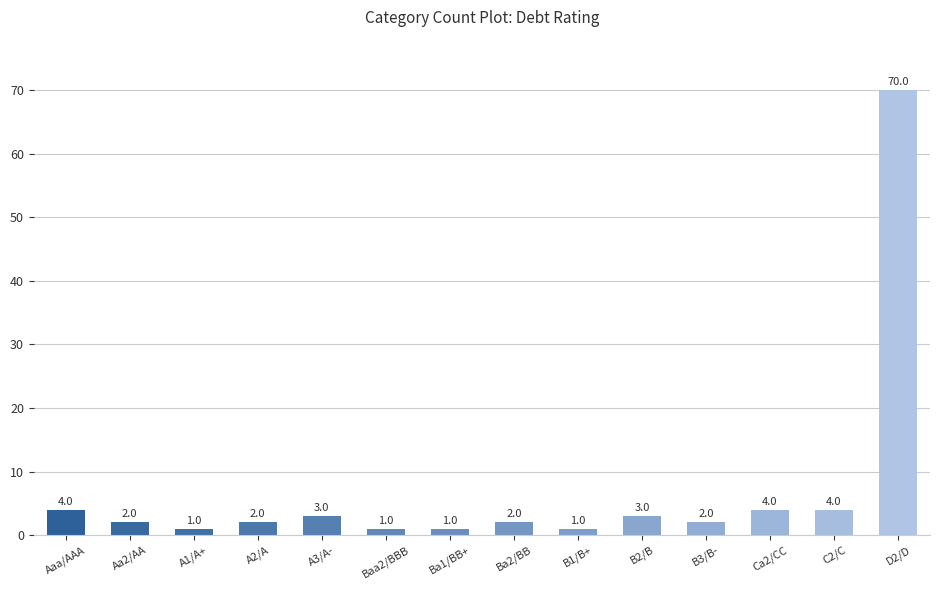

Where does the data first go above 2?

Aaa/AAA